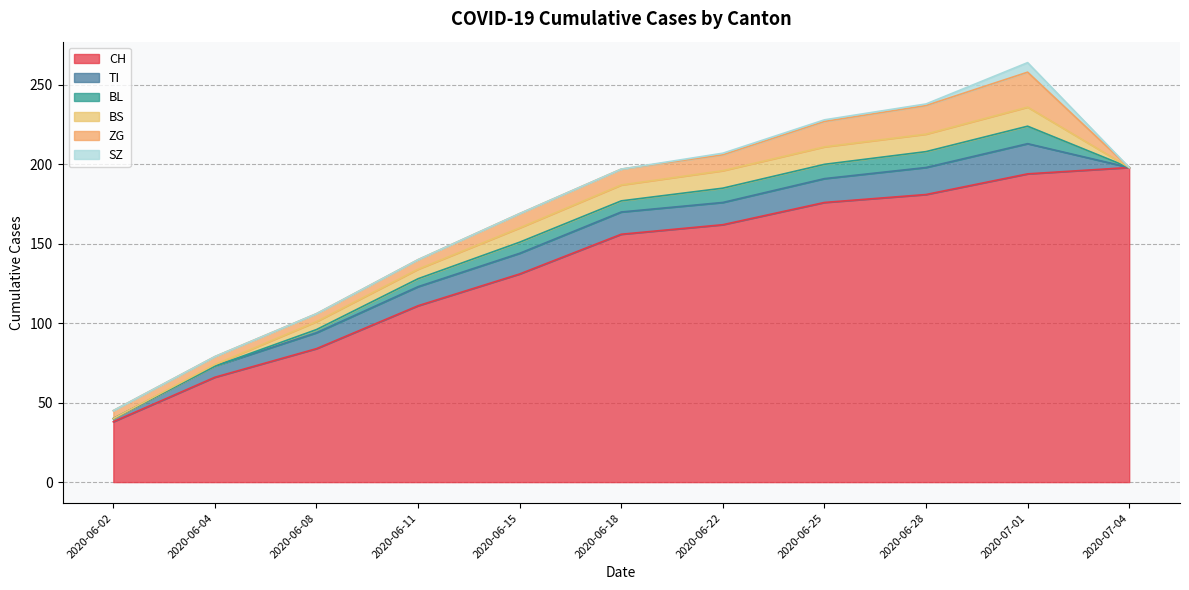

Does the chart display data point markers on the line(s)?

No